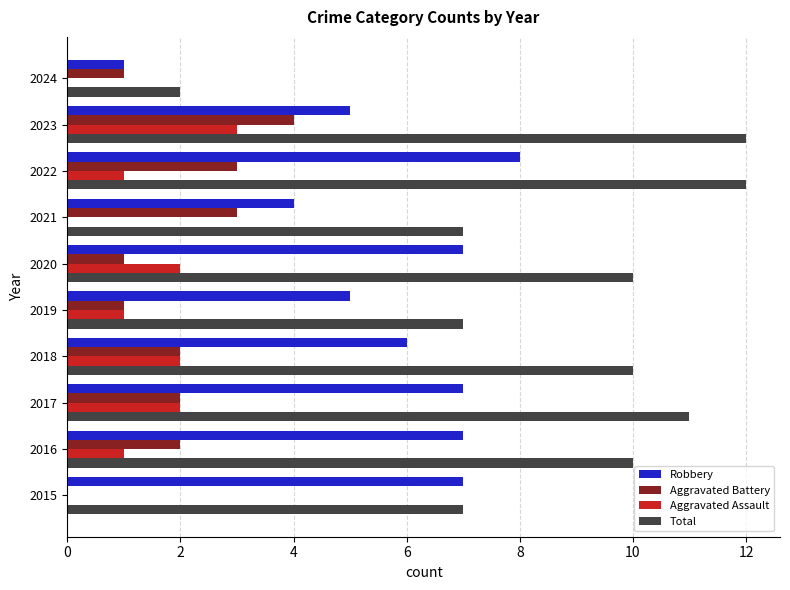

What is the total value across all series at 2017?

22